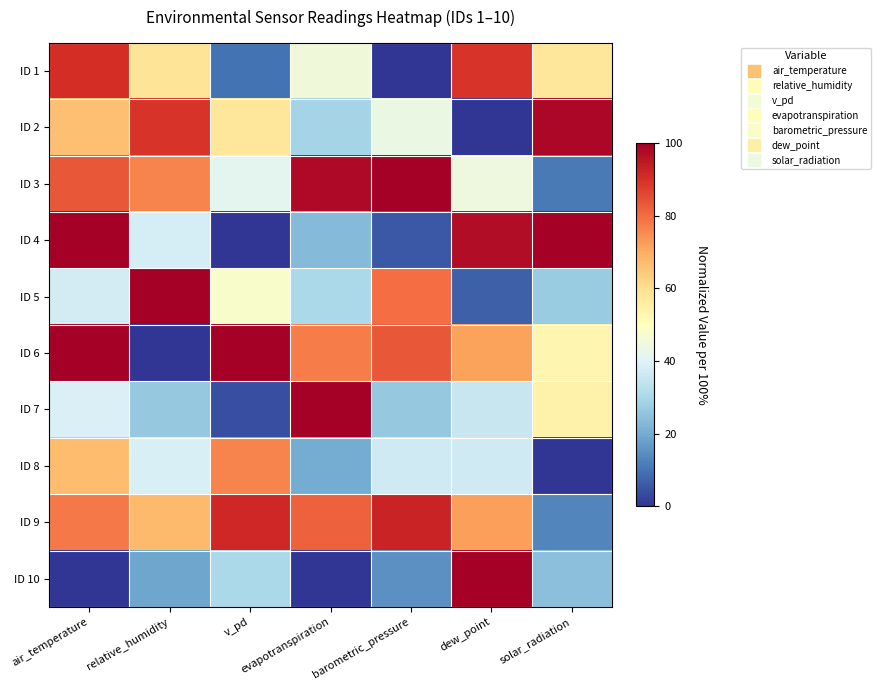

Count the number of categories in the chart.

7